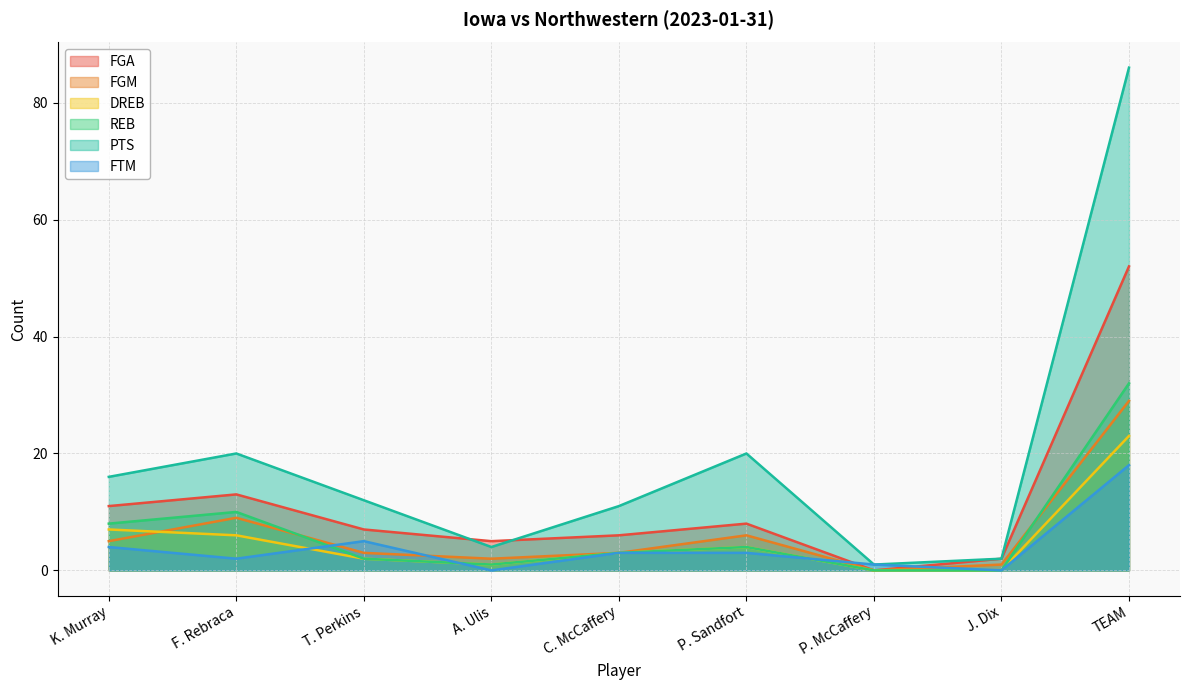

Read the PTS value at TEAM, to the nearest 5.

85